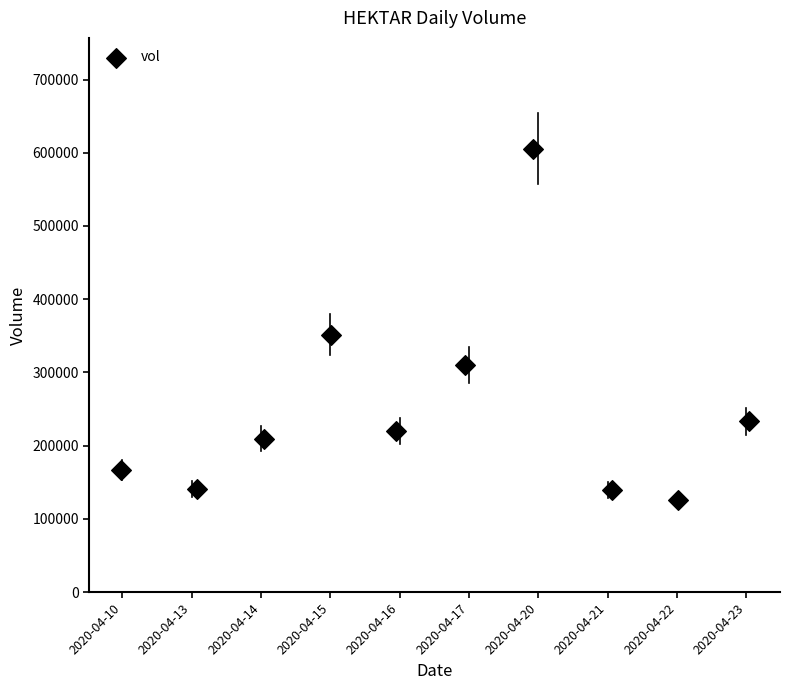

What is the average Y value?

250160